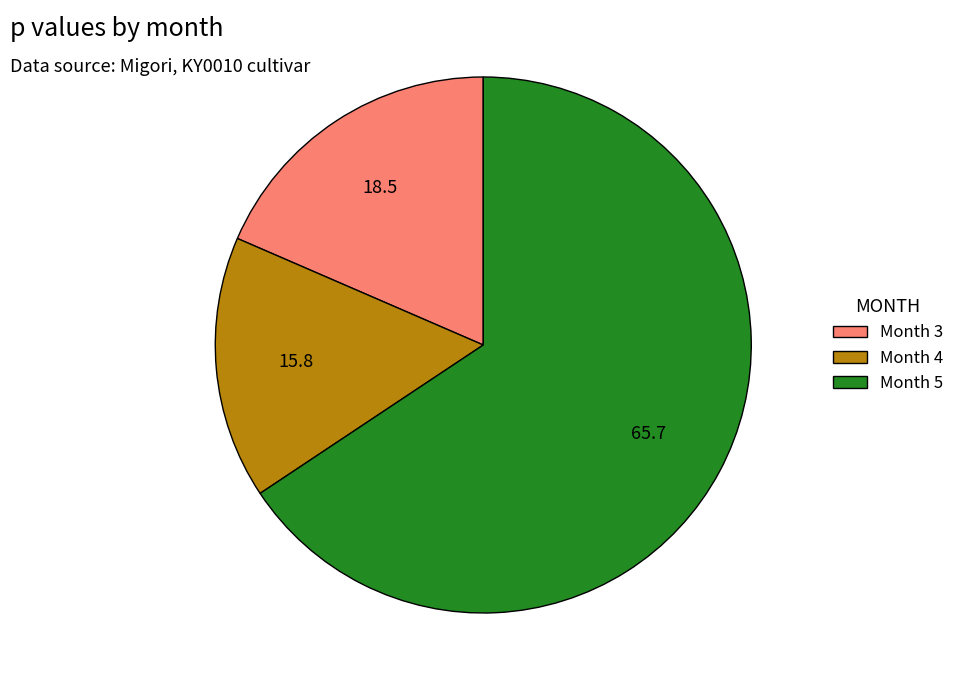

Which has a higher value, Month 5 or Month 4?

Month 5